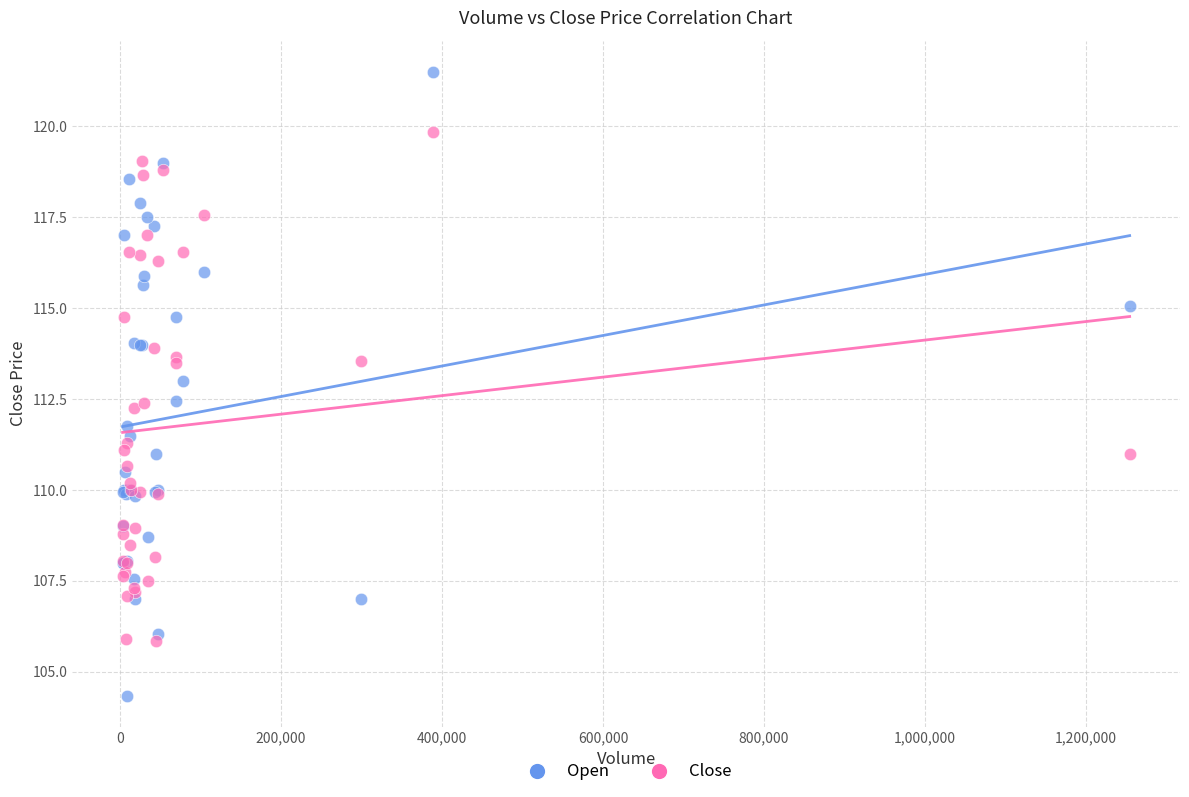

Which series contains the highest Y value?

Open